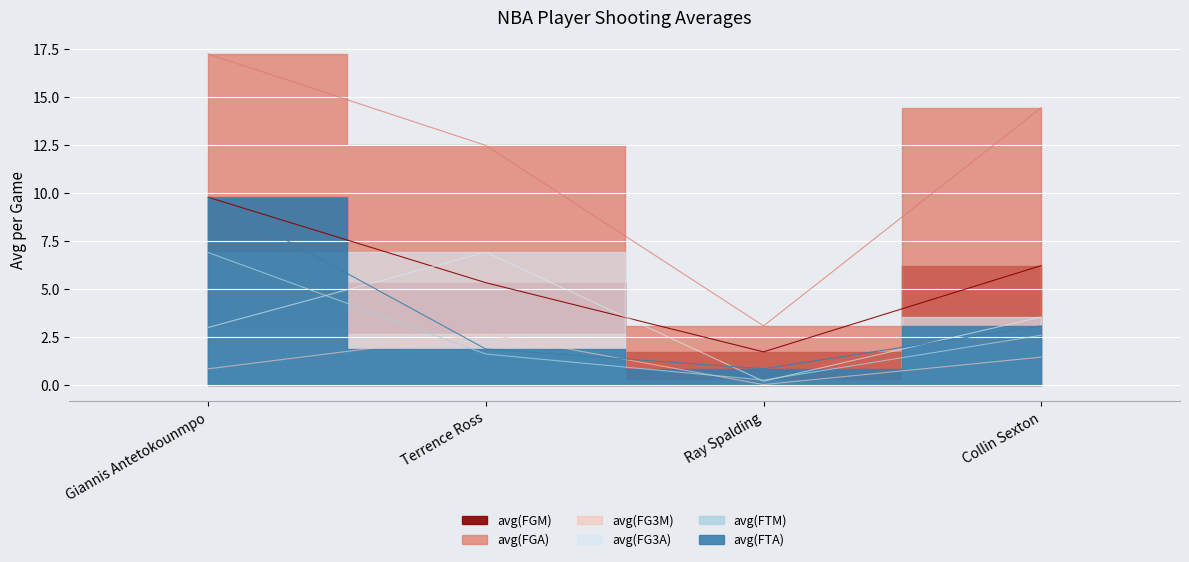

Which series has the largest total across all categories?

avg(FGA)